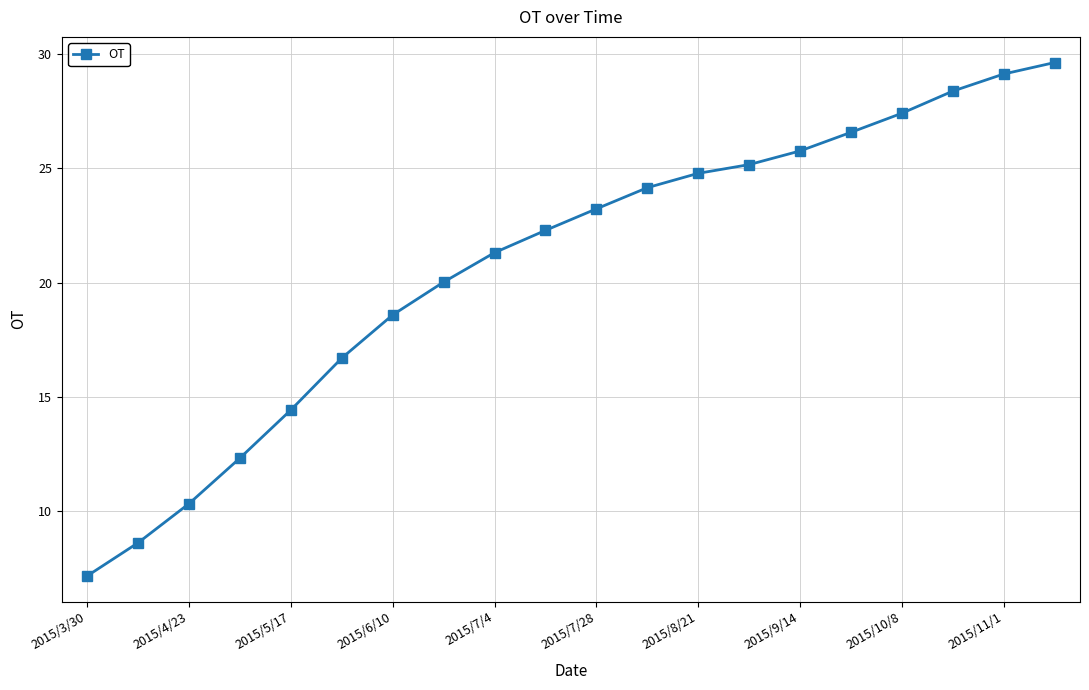

How many values exceed 23?

10